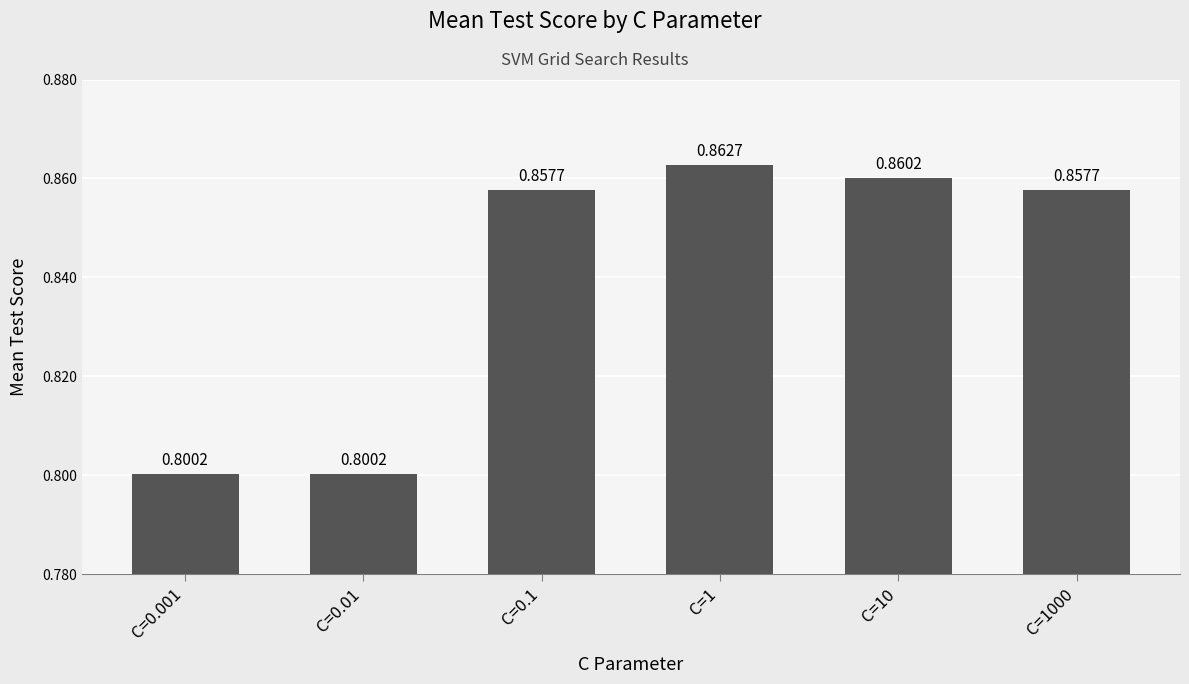

Count the values in the range 0 to 1.

6